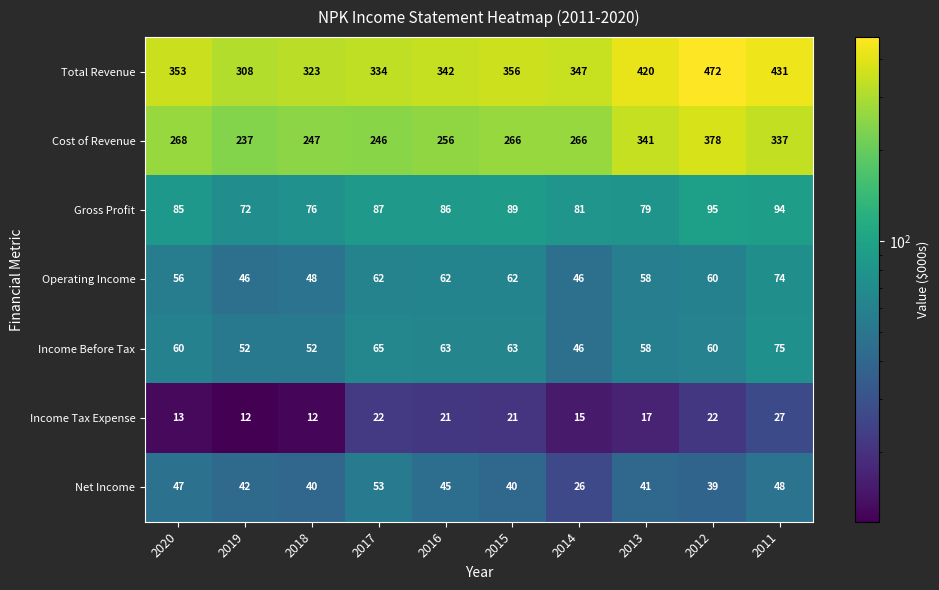

What is the greatest value displayed?

472